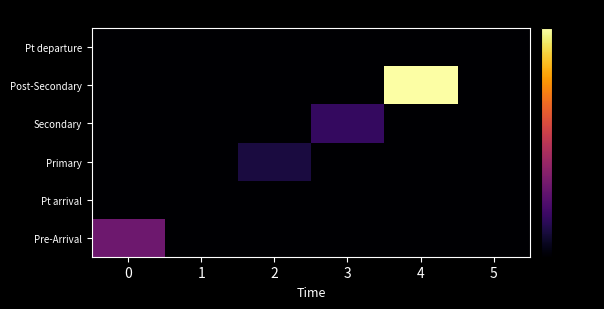

How many distinct data groups are displayed?

6